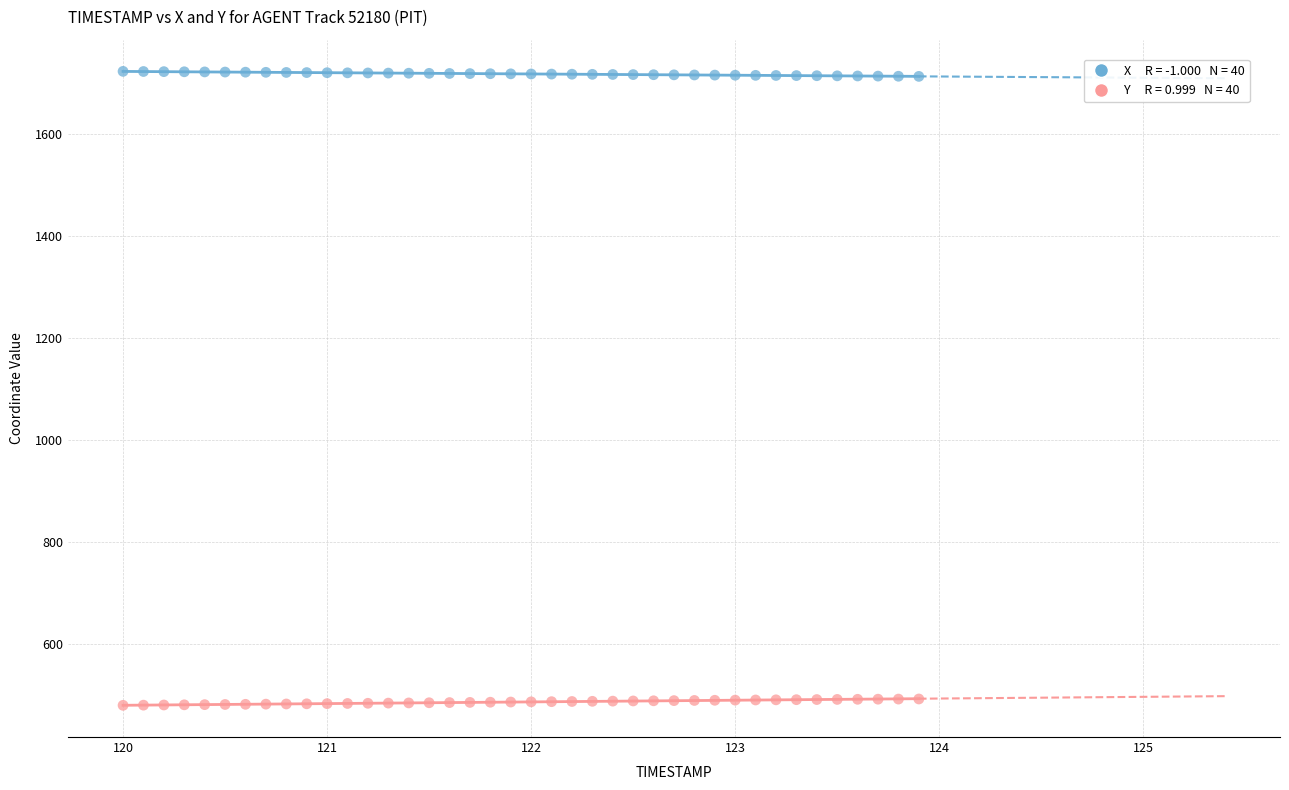

Across all data points, what is the range of X values (max minus min)?

3.9